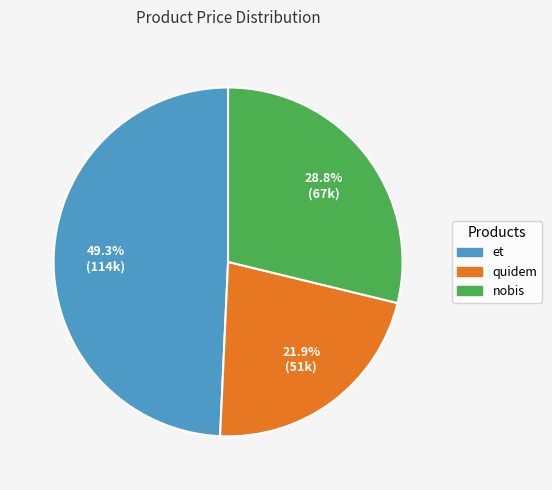

Which has a higher value, et or quidem?

et